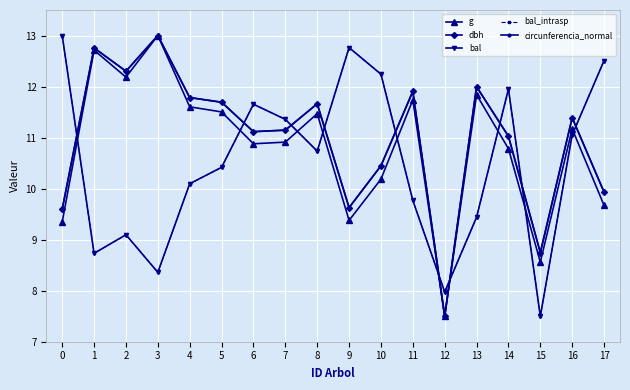

Reading left to right, transcribe all the data shown in this chart.

g: 0=9.3	1=12.7	2=12.2	3=13.0	4=11.6	5=11.5	6=10.9	7=10.9	8=11.5	9=9.4	10=10.2	11=11.7	12=7.5	13=11.8	14=10.8	15=8.6	16=11.2	17=9.7
dbh: 0=9.6	1=12.8	2=12.3	3=13.0	4=11.8	5=11.7	6=11.1	7=11.1	8=11.7	9=9.6	10=10.4	11=11.9	12=7.5	13=12.0	14=11.0	15=8.7	16=11.4	17=9.9
bal: 0=13.0	1=8.7	2=9.1	3=8.4	4=10.1	5=10.4	6=11.7	7=11.4	8=10.7	9=12.8	10=12.2	11=9.8	12=8.0	13=9.4	14=11.9	15=7.5	16=11.1	17=12.5
bal_intrasp: 0=13.0	1=8.7	2=9.1	3=8.4	4=10.1	5=10.4	6=11.7	7=11.4	8=10.7	9=12.8	10=12.2	11=9.8	12=8.0	13=9.4	14=11.9	15=7.5	16=11.1	17=12.5
circunferencia_normal: 0=9.6	1=12.8	2=12.3	3=13.0	4=11.8	5=11.7	6=11.1	7=11.1	8=11.7	9=9.6	10=10.4	11=11.9	12=7.5	13=12.0	14=11.0	15=8.7	16=11.4	17=9.9